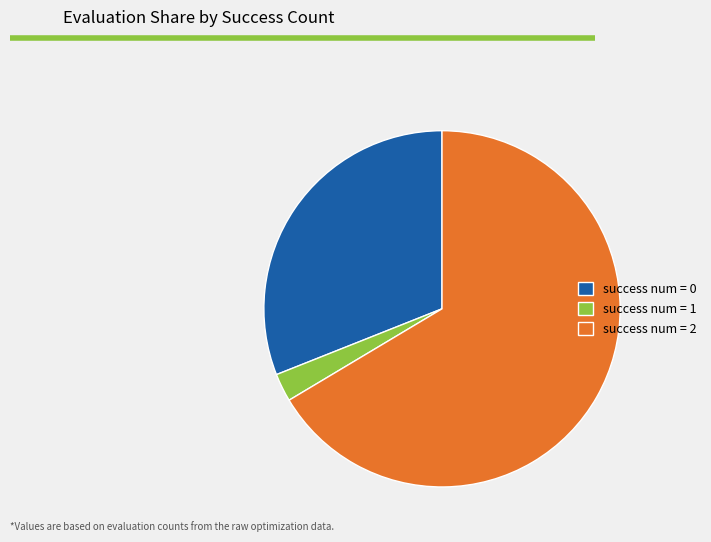

Does any single category account for the majority?

Yes